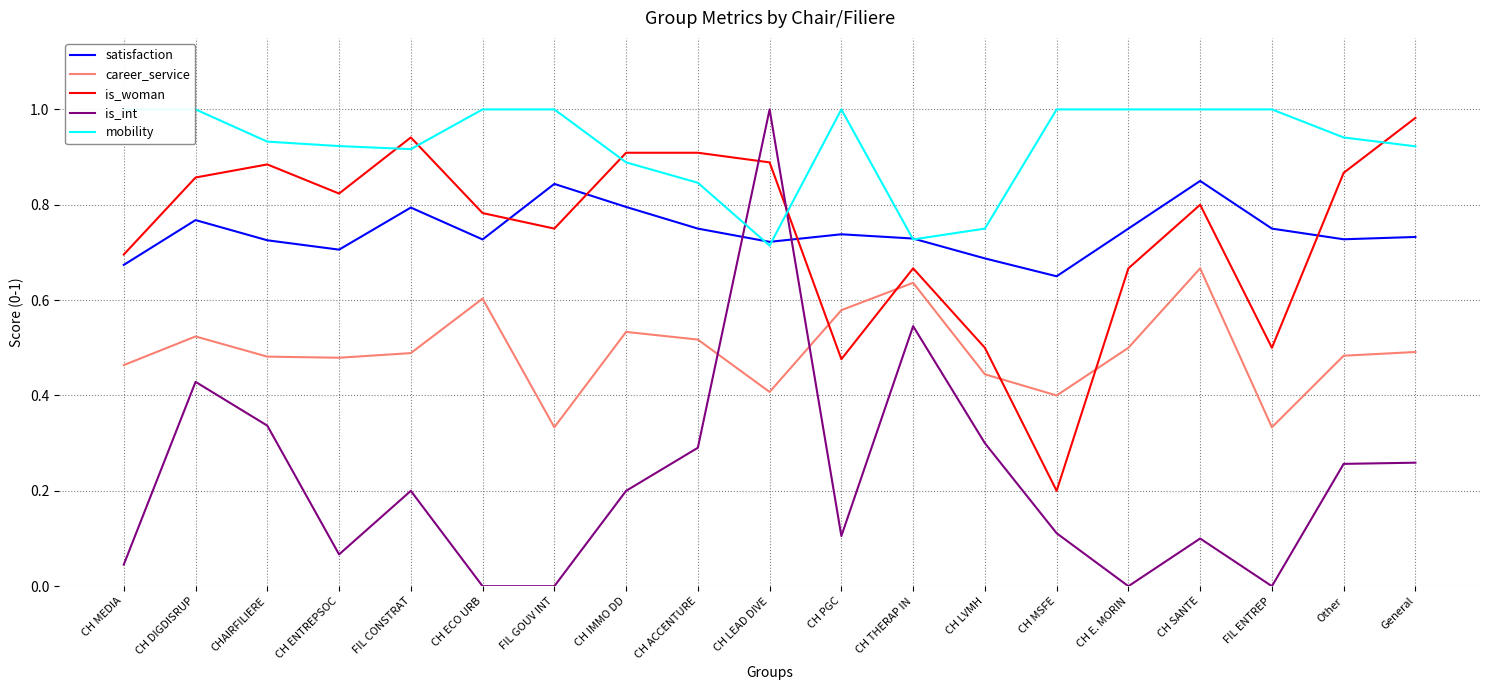

Count the number of categories in the chart.

19